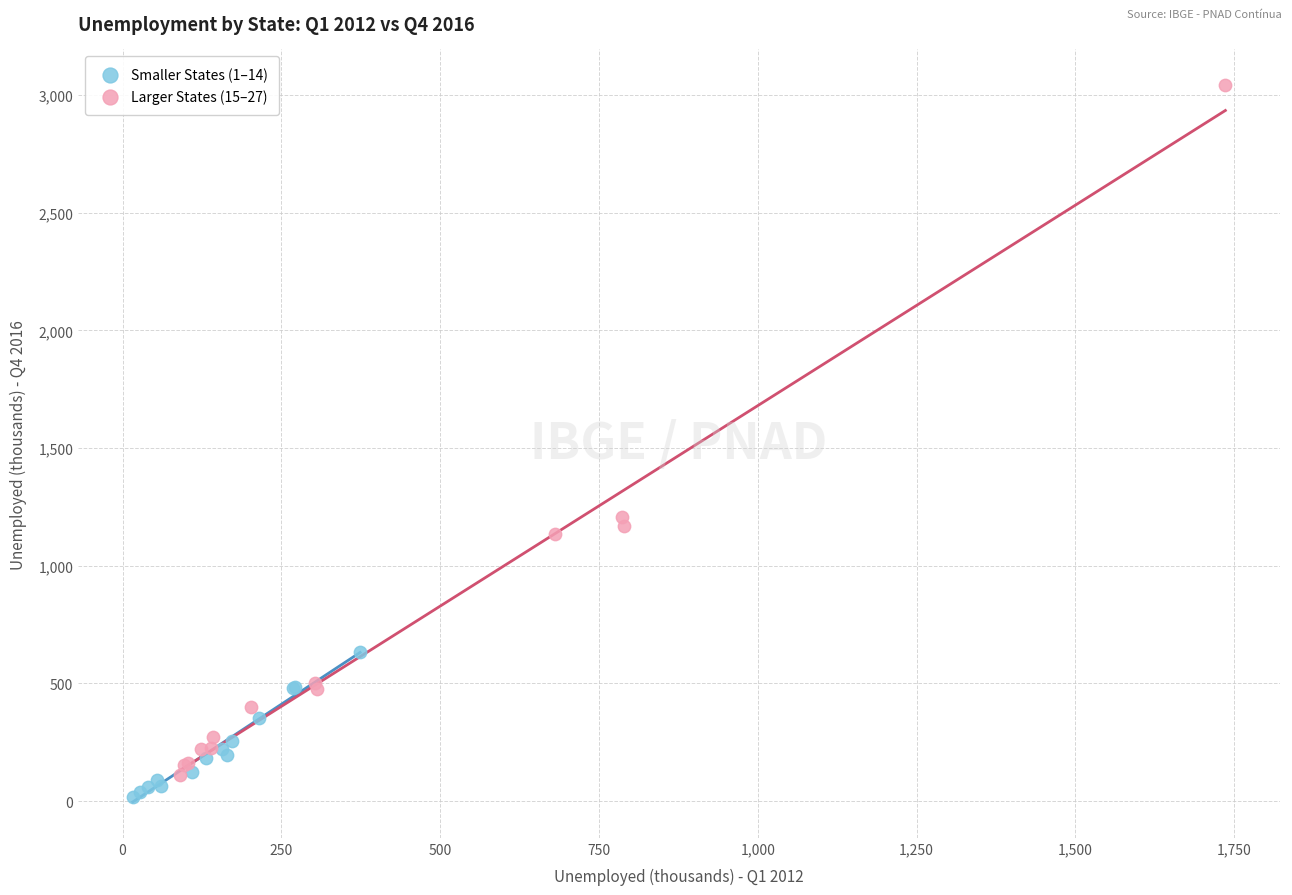

Which series reaches the maximum Y coordinate?

Larger States (15–27)